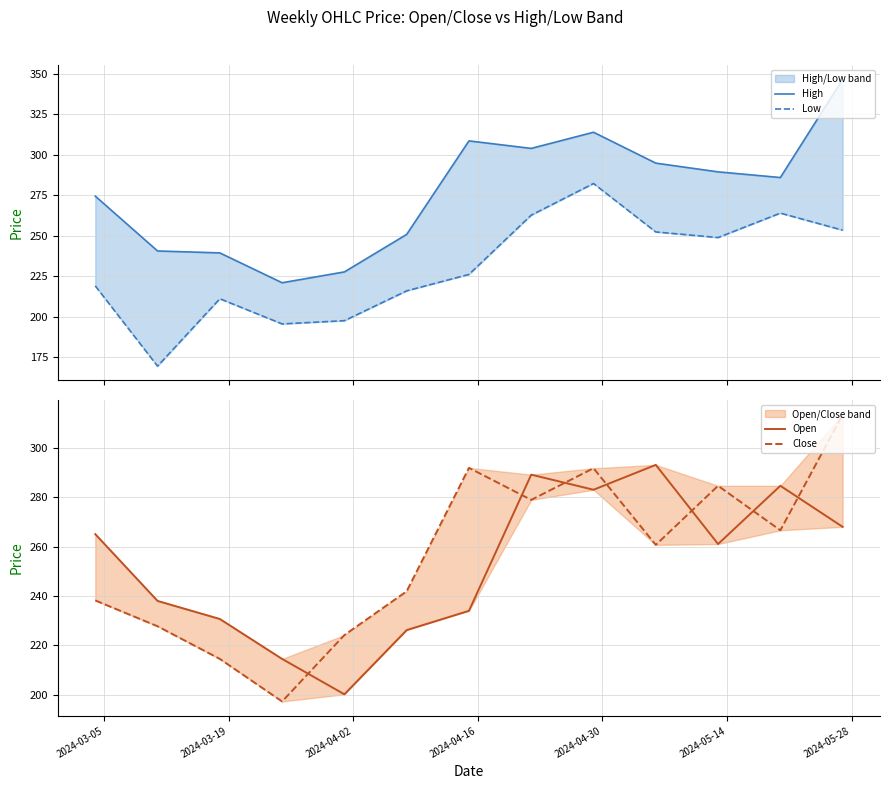

True or false: Low and Close intersect in this chart.

False